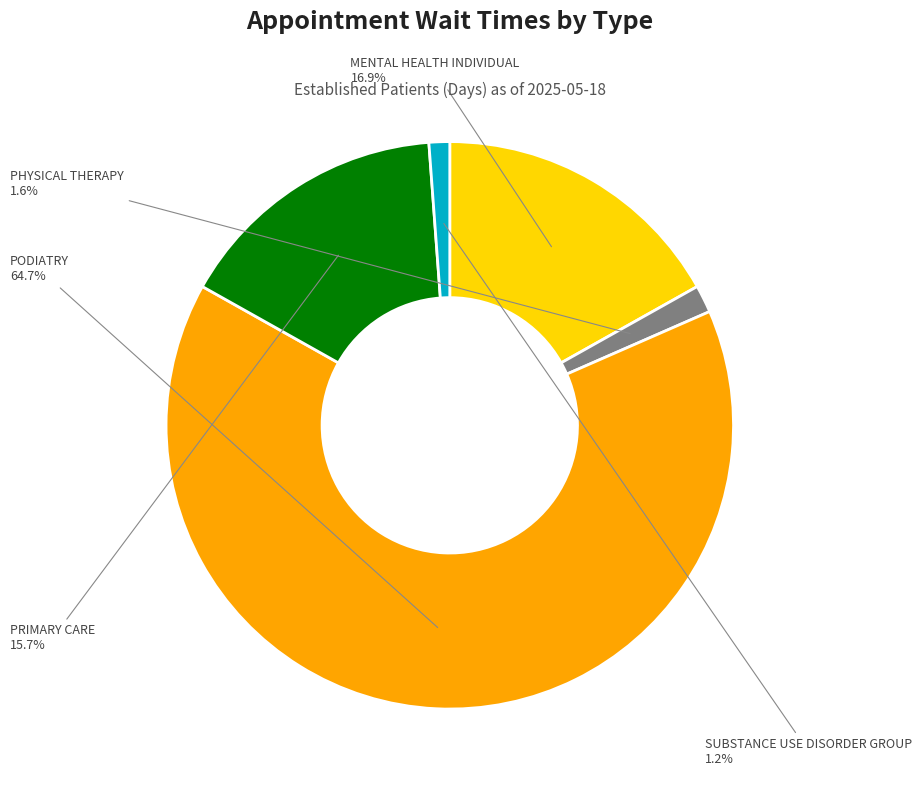

How many slices are in this pie chart?

5